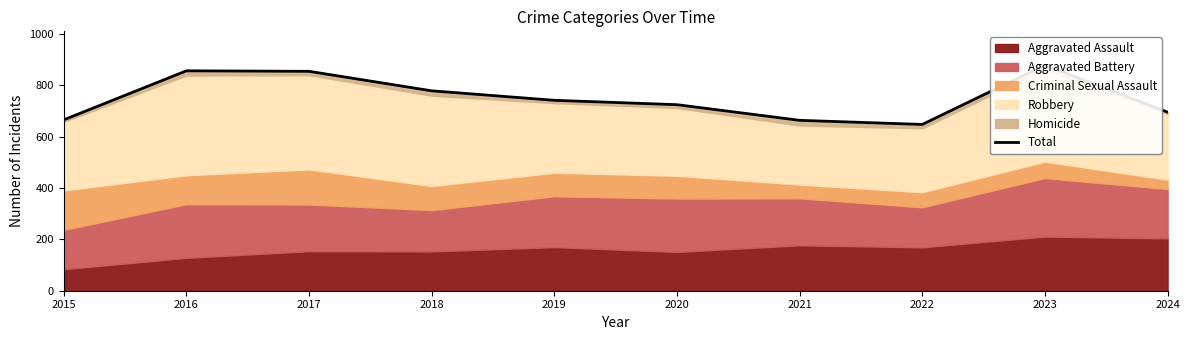

How many lines are shown in the chart?

1